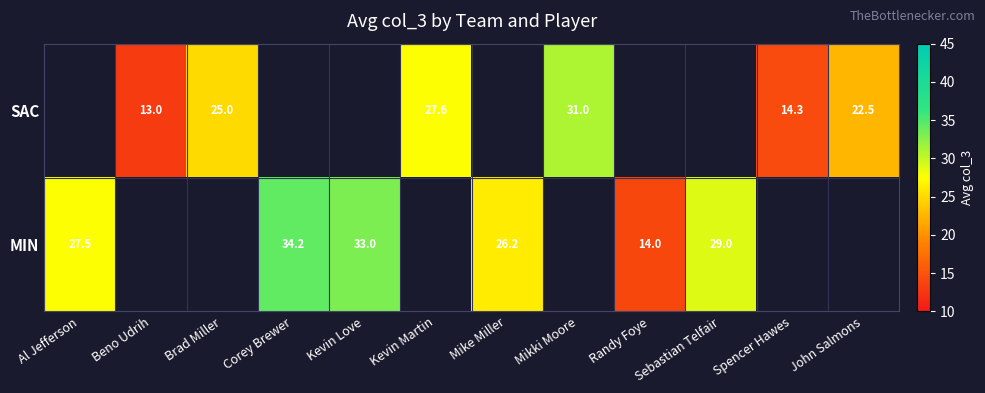

True or false: MIN has a value of 33.0 at Kevin Love.

True